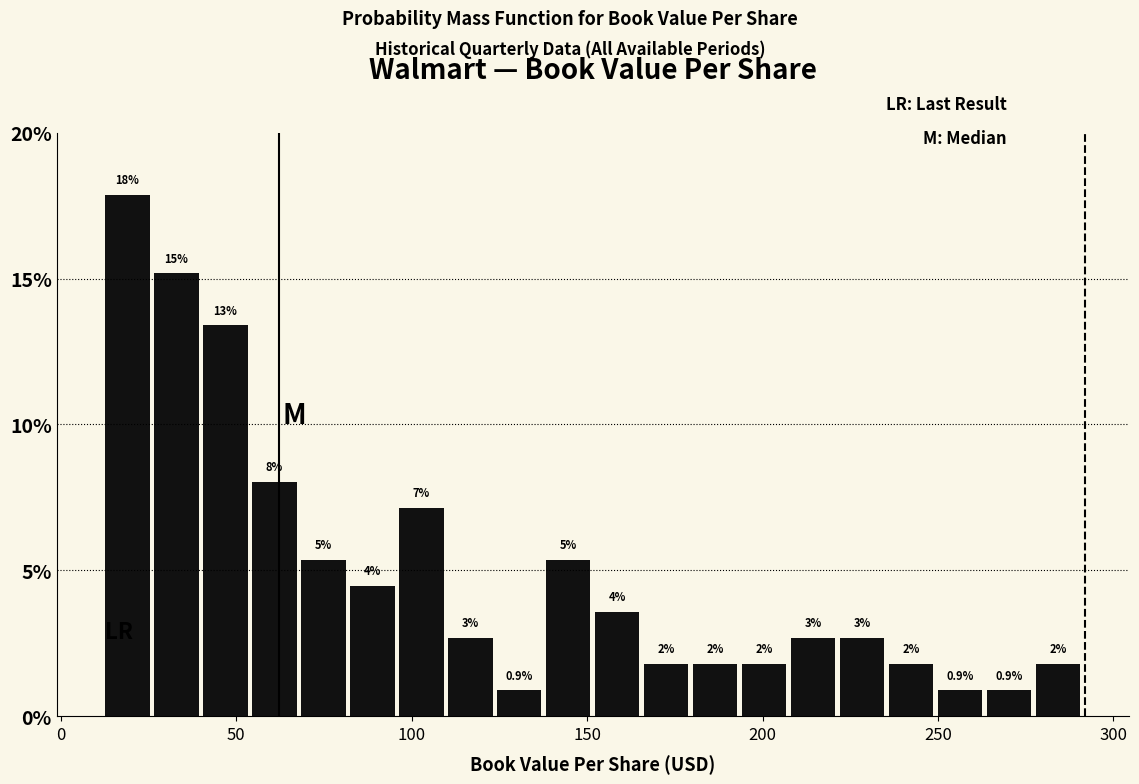

Read against the x-axis, roughly where is the centre of the tallest bar?

20